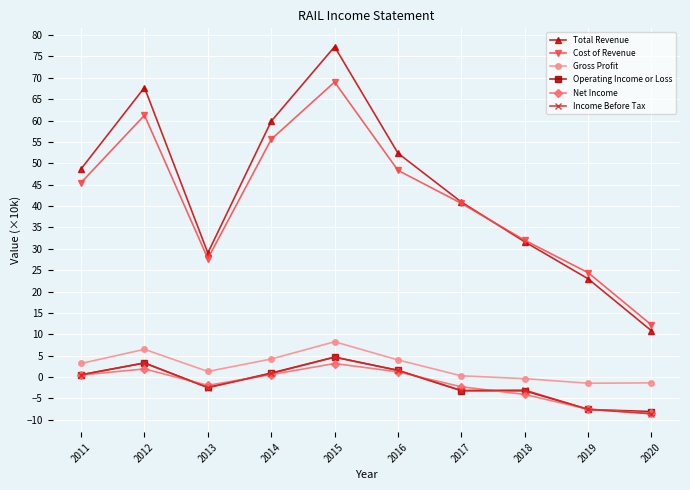

At which category is the sum across all series the highest?

2015